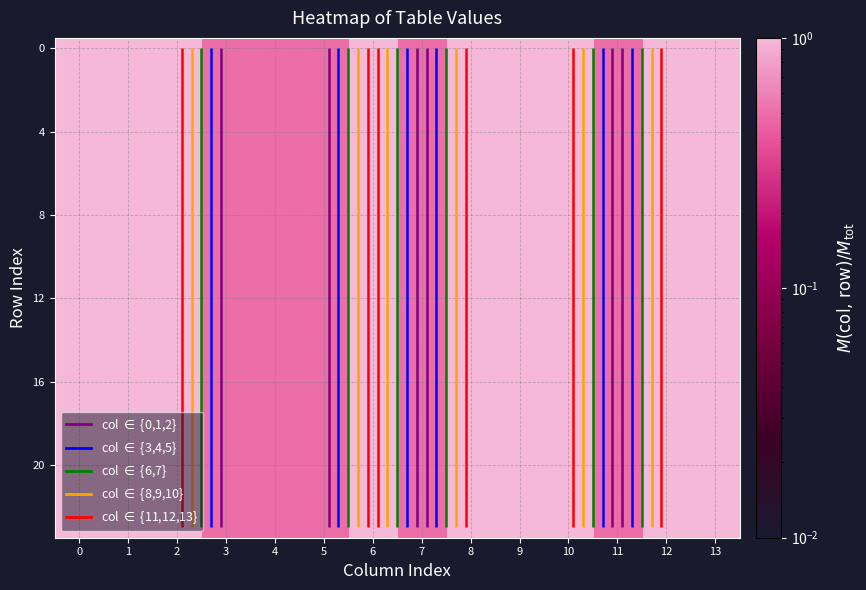

How many data points in 20 are less than 1?

5